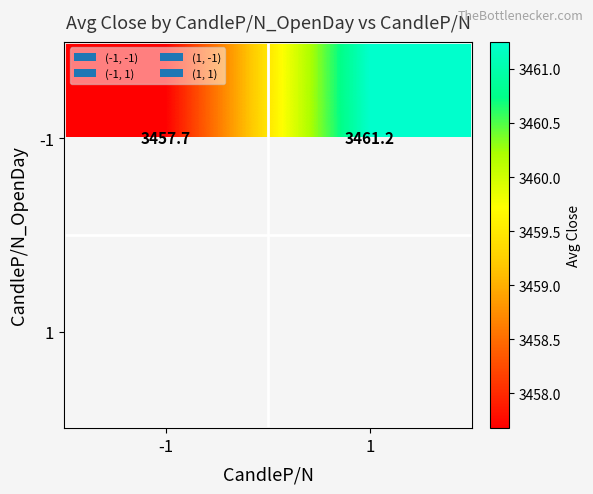

What is the sum of all -1 values?

6918.9